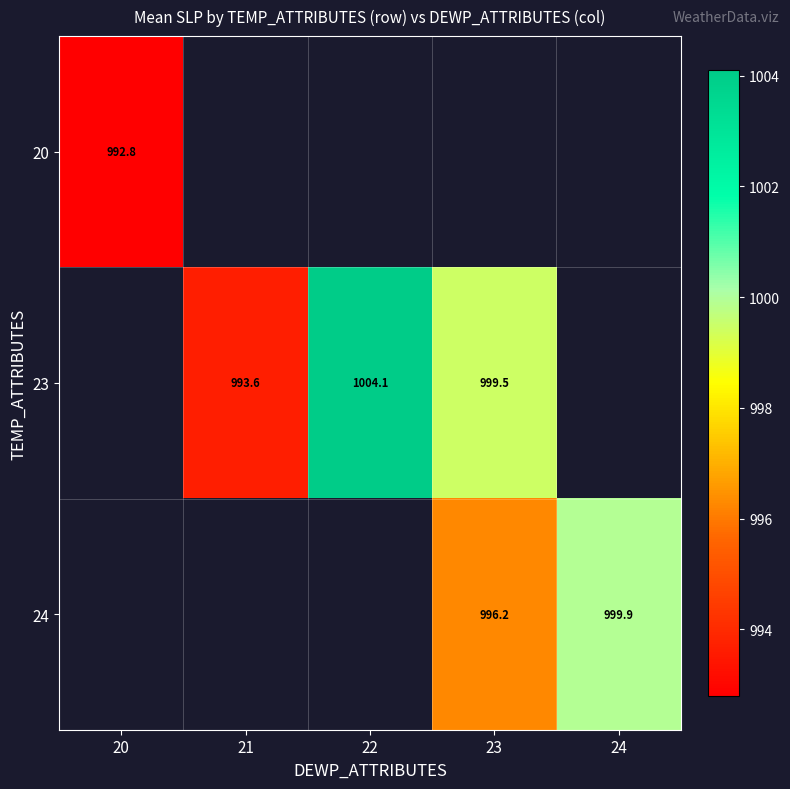

Is it true that 20 equals 1747.3 at 20?

False